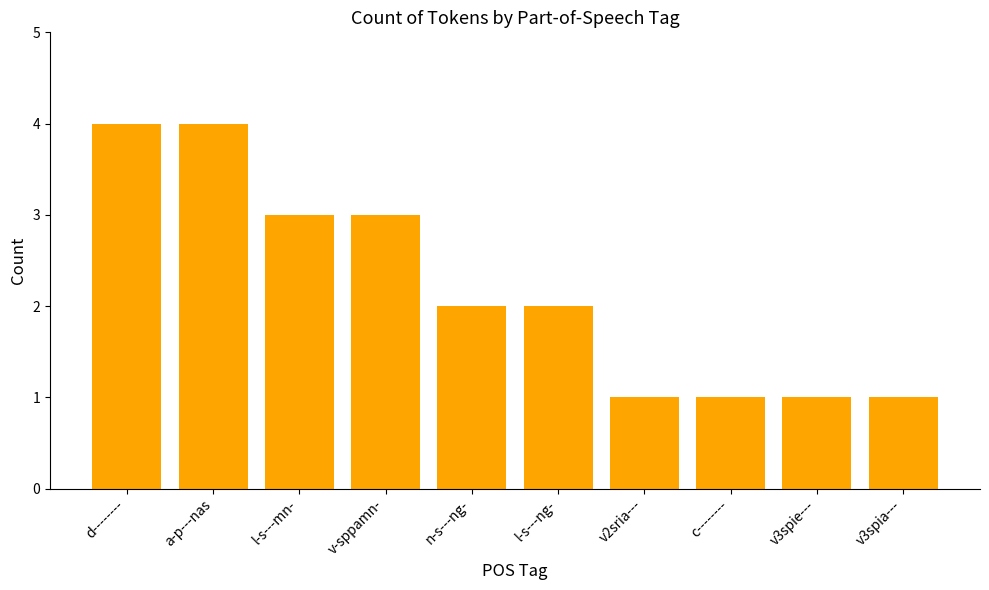

Are the bars grouped side by side (vs. stacked)?

No